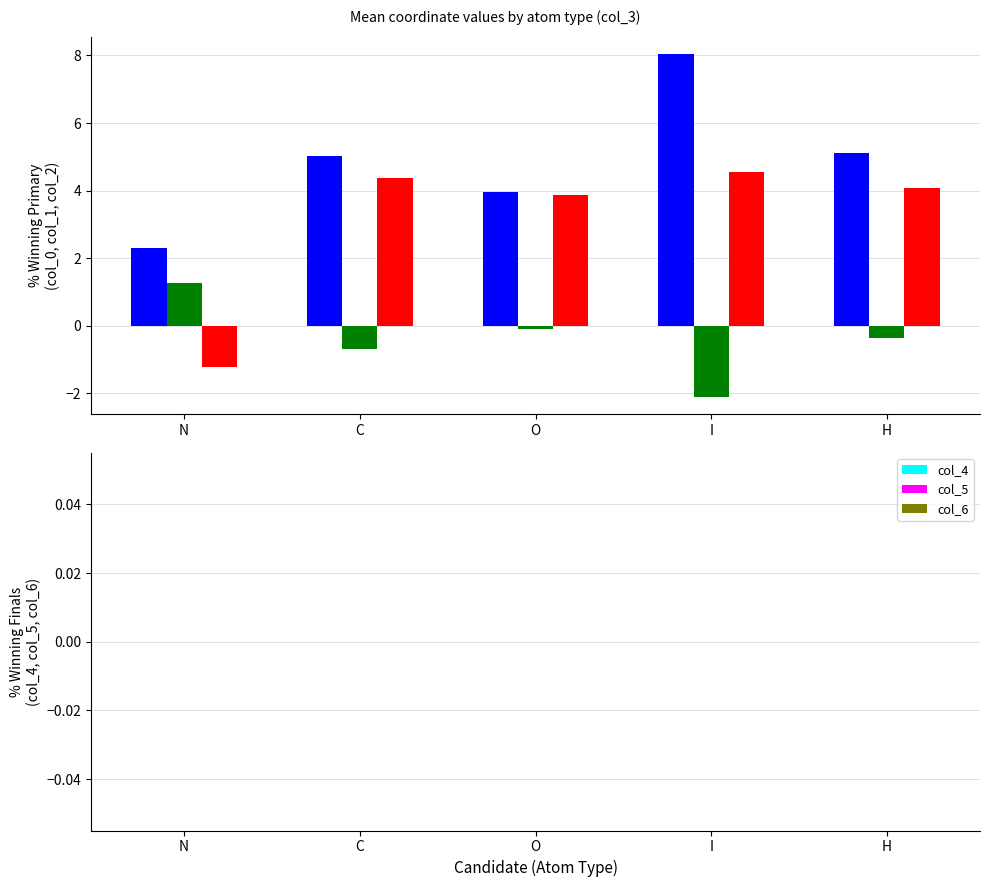

Reading left to right, extract all data points from this chart.

col_0: 2.3	5.0	4.0	8.0	5.1
col_1: 1.3	-0.7	-0.1	-2.1	-0.4
col_2: -1.2	4.4	3.9	4.6	4.1